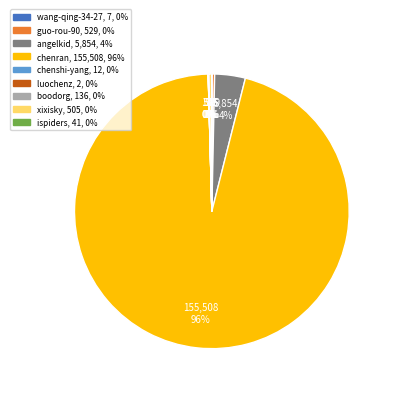

Which has a higher value, chenran or angelkid?

chenran